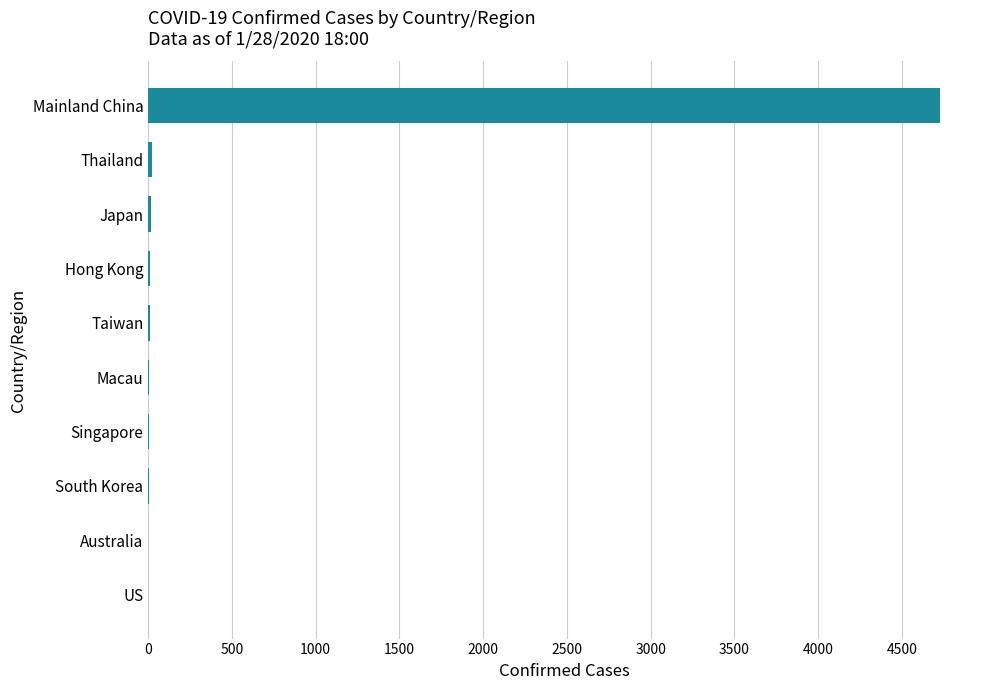

Which category has the highest value across all series?

Mainland China